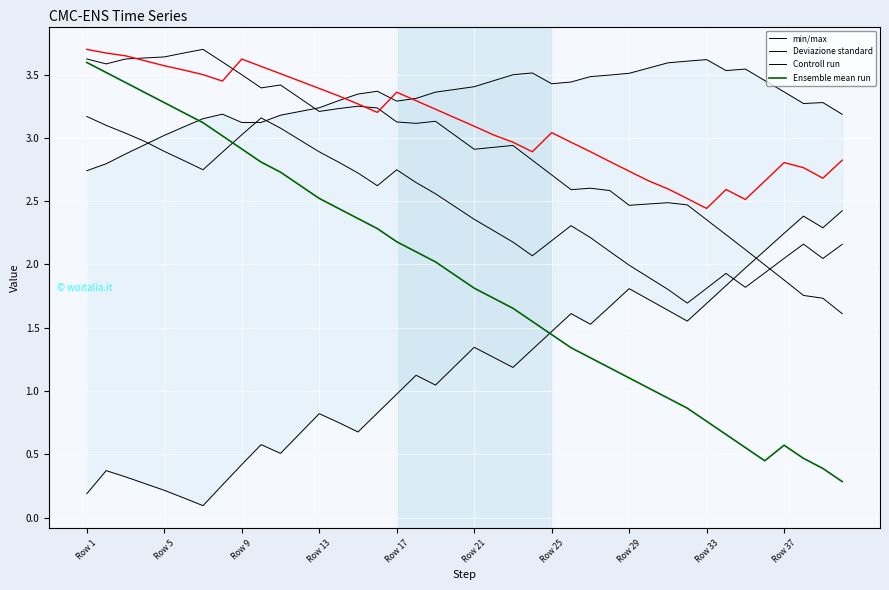

Where does the min/max series first go above 2?

Row 1